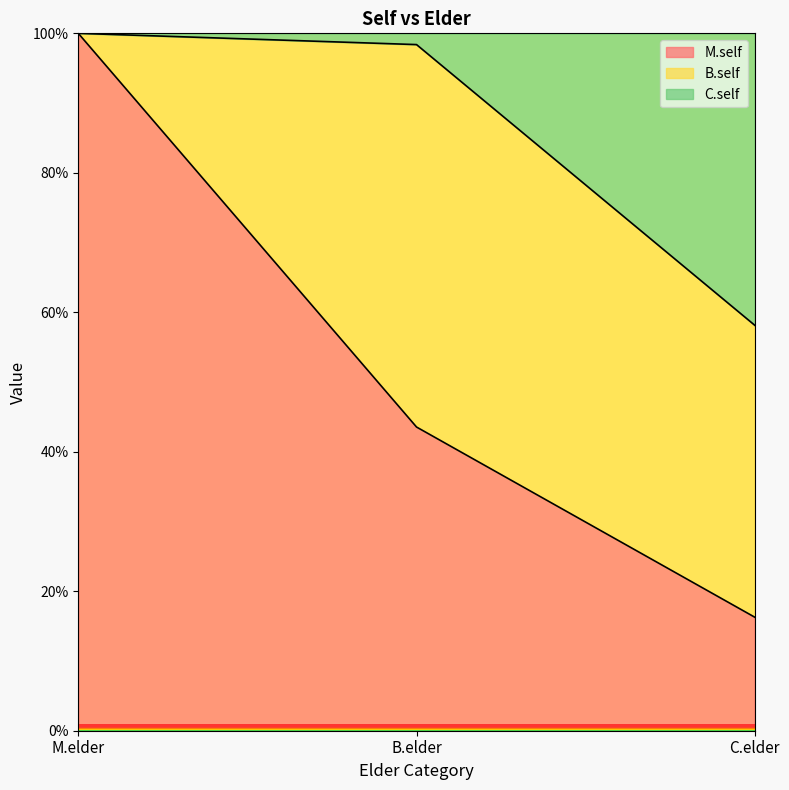

What position from the left is B.elder?

2